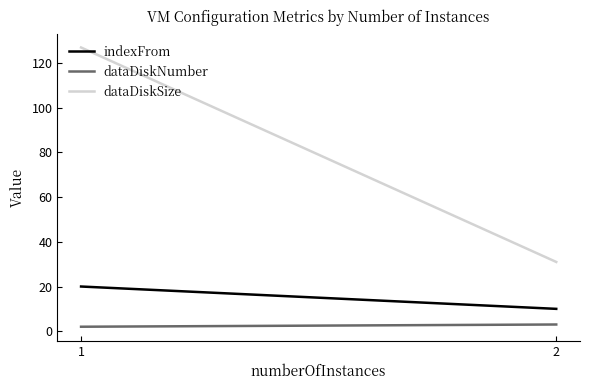

What is the difference between the indexFrom values at 2 and 1?

10